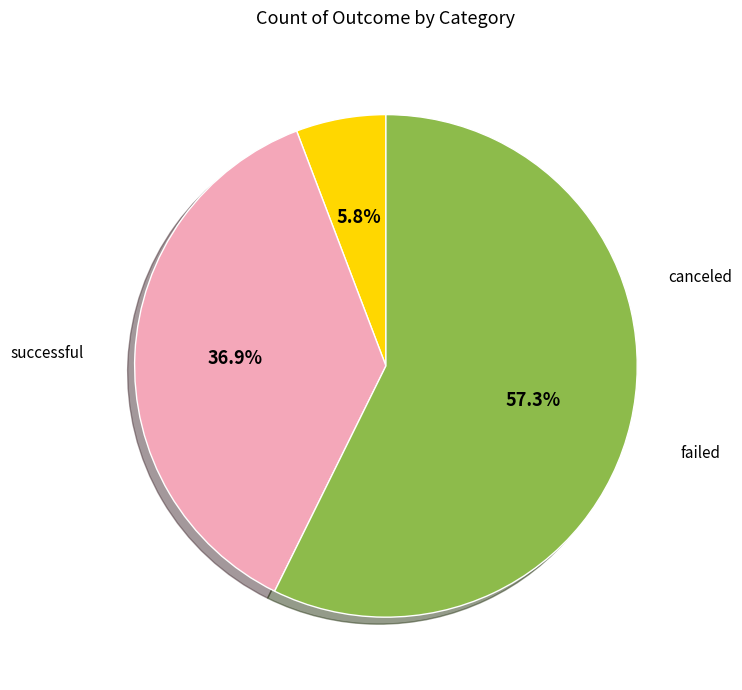

To the nearest percent, what is the difference between the largest and smallest slice percentages?

52%